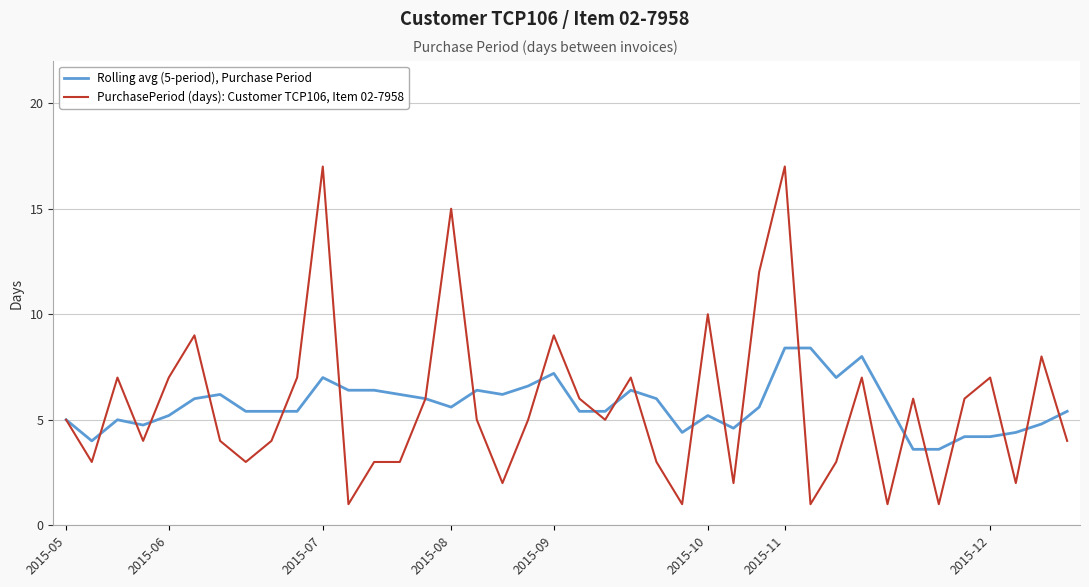

What is the difference between the maximum and minimum values in the PurchasePeriod (days): Customer TCP106, Item 02-7958 series?

16.0